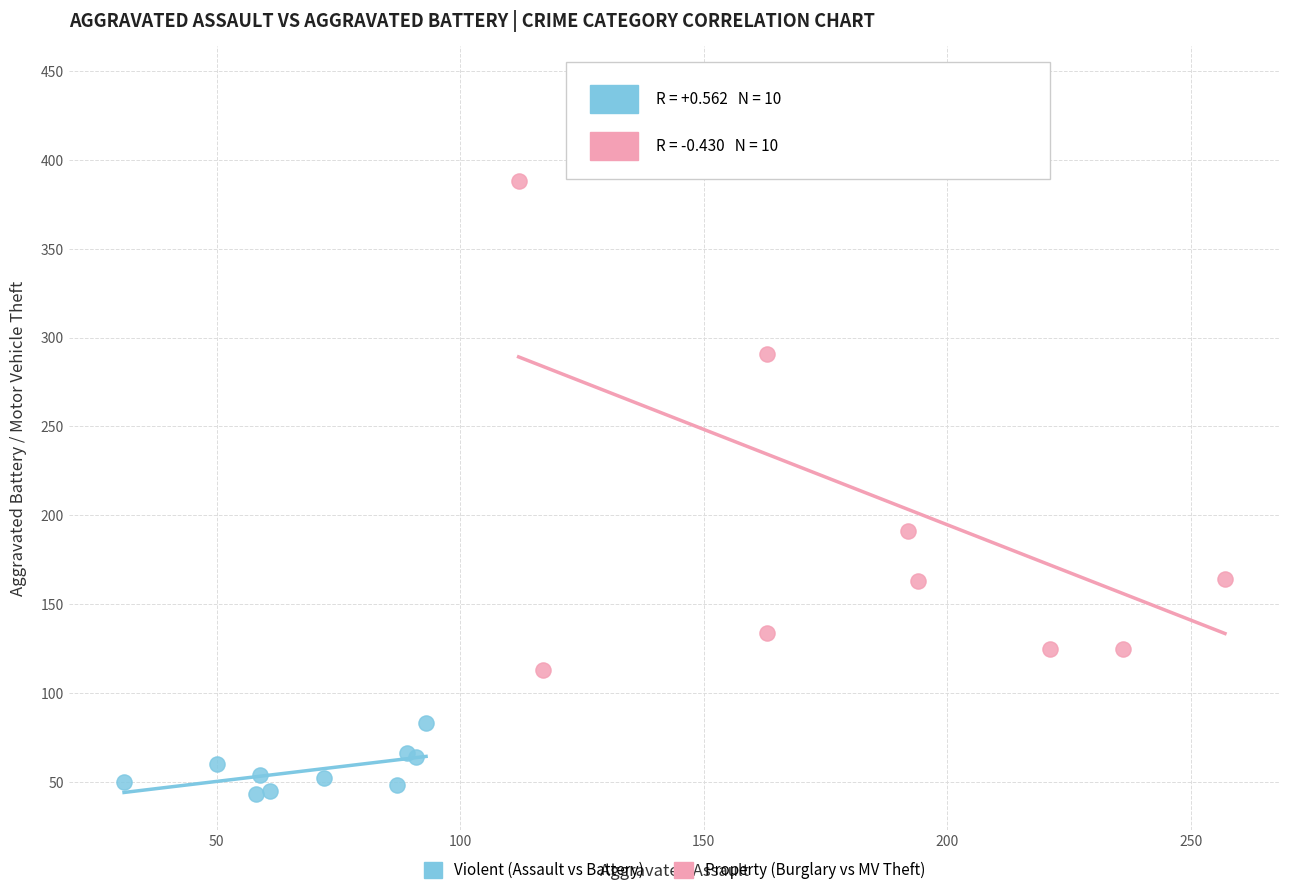

What are all the series names shown in the legend?

Violent (Assault vs Battery), Property (Burglary vs MV Theft)